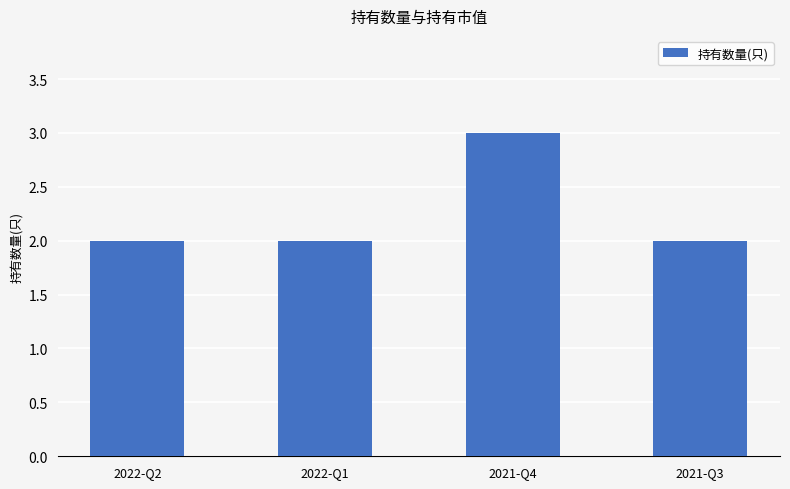

Reading right to left, what are all the values shown in this chart?

2	3	2	2